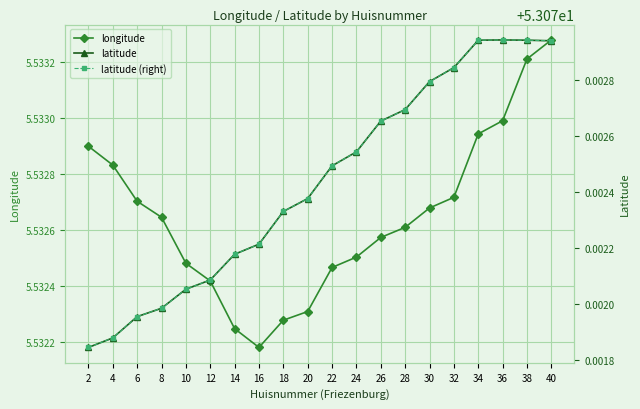

Reading right to left, extract all data points from this chart.

longitude: 40=5.5	38=5.5	36=5.5	34=5.5	32=5.5	30=5.5	28=5.5	26=5.5	24=5.5	22=5.5	20=5.5	18=5.5	16=5.5	14=5.5	12=5.5	10=5.5	8=5.5	6=5.5	4=5.5	2=5.5
latitude: 40=5.5	38=5.5	36=5.5	34=5.5	32=5.5	30=5.5	28=5.5	26=5.5	24=5.5	22=5.5	20=5.5	18=5.5	16=5.5	14=5.5	12=5.5	10=5.5	8=5.5	6=5.5	4=5.5	2=5.5
latitude (right): 40=53.1	38=53.1	36=53.1	34=53.1	32=53.1	30=53.1	28=53.1	26=53.1	24=53.1	22=53.1	20=53.1	18=53.1	16=53.1	14=53.1	12=53.1	10=53.1	8=53.1	6=53.1	4=53.1	2=53.1